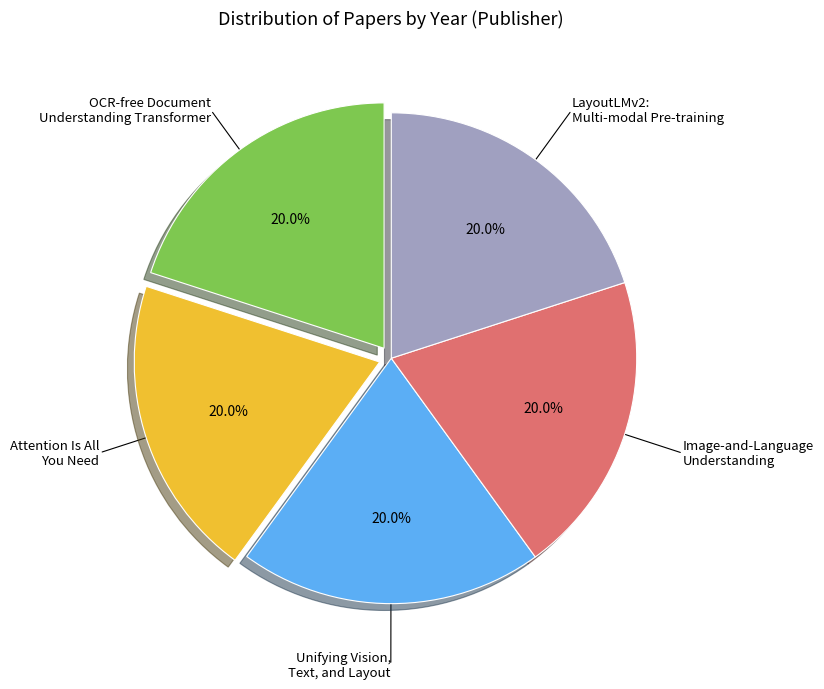

Is there any slice that represents more than half of the pie?

No